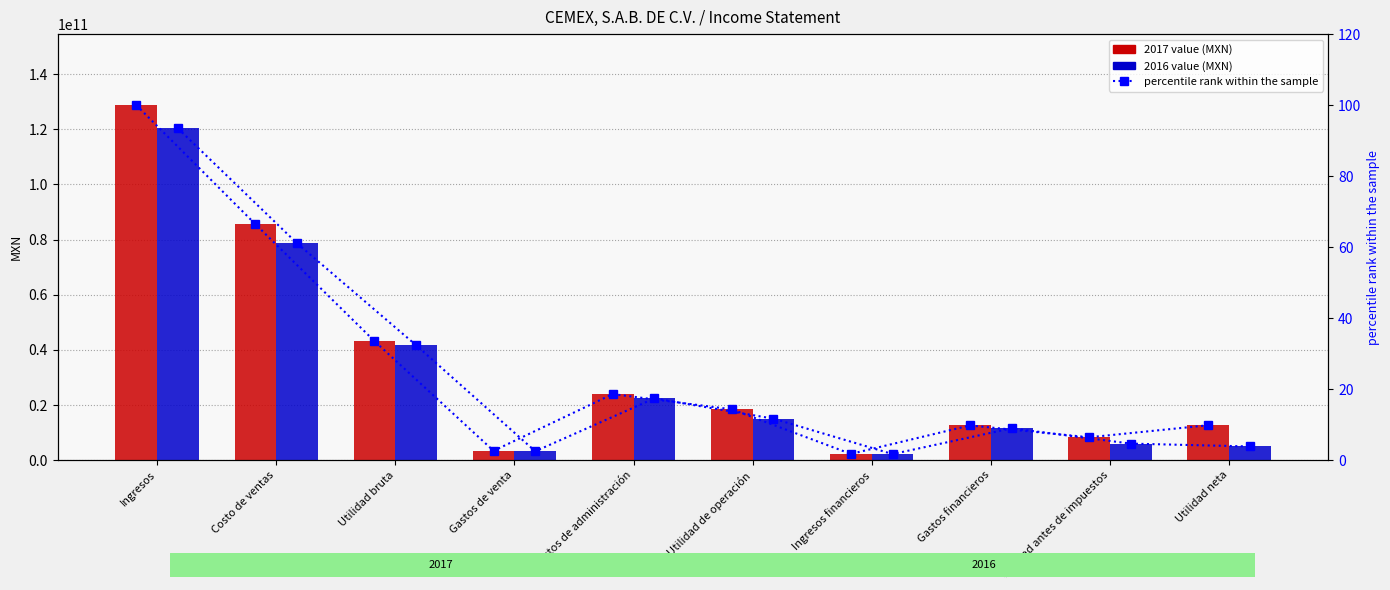

What is the average value of the 2017-01-01_2017-06-30 series?

33914239100.0